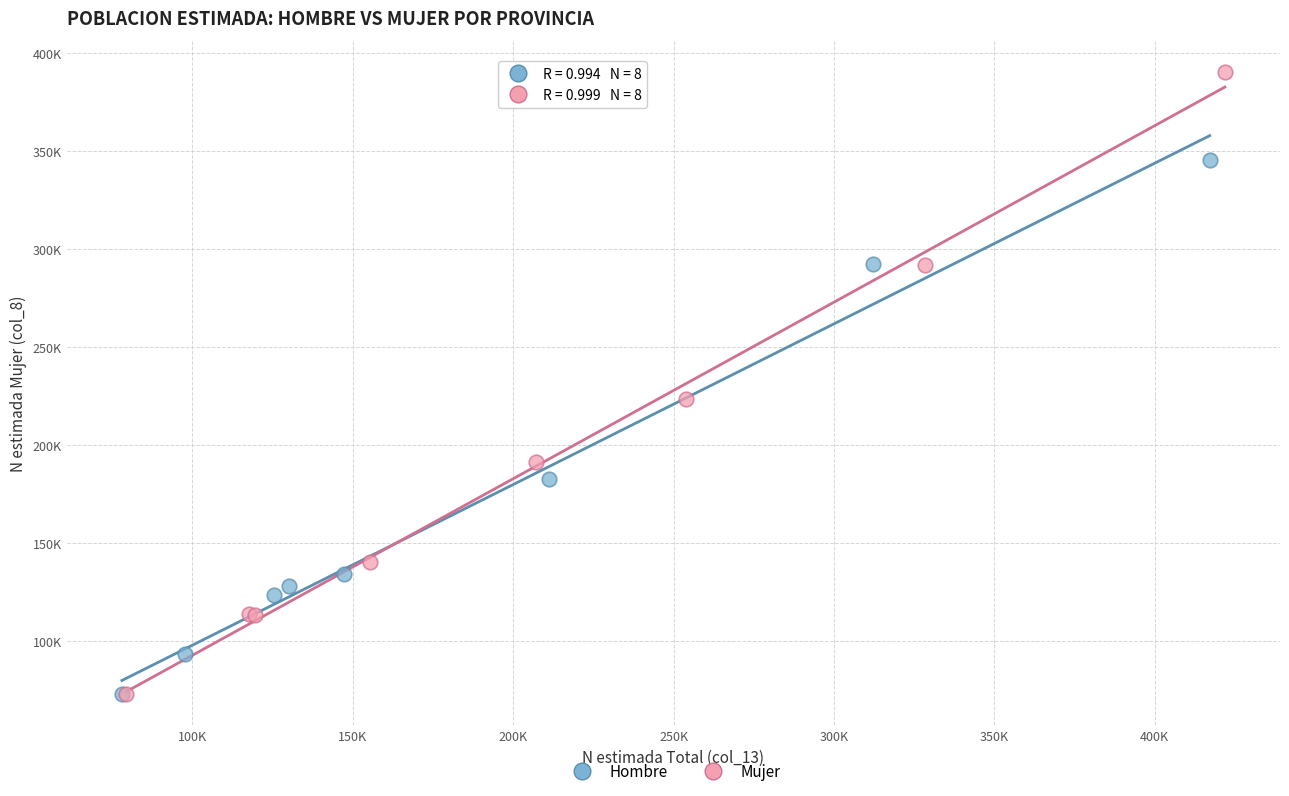

What are all the series names shown in the legend?

Hombre, Mujer